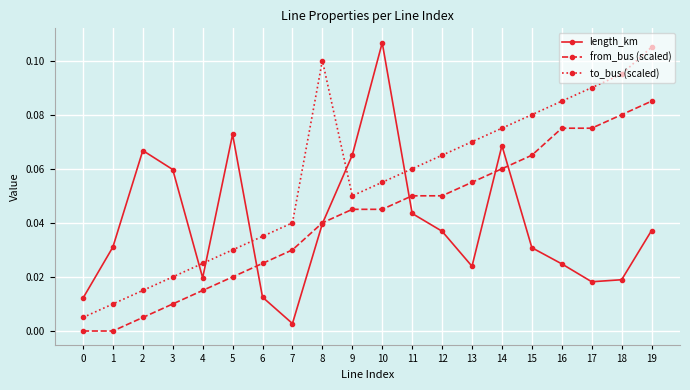

True or false: from_bus (scaled) and length_km cross at least once.

True